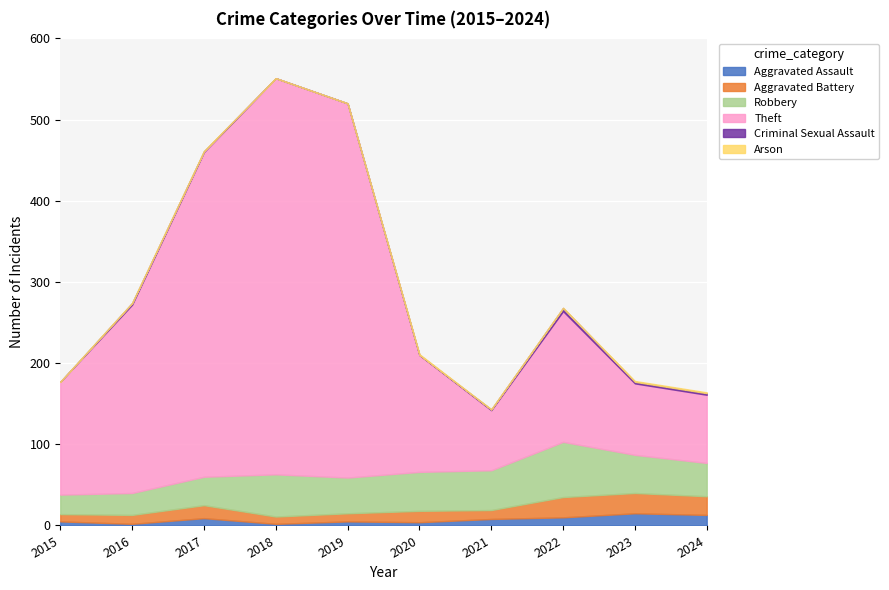

Rank the series by their maximum value, from highest to lowest.

Theft, Robbery, Aggravated Battery, Aggravated Assault, Criminal Sexual Assault, Arson